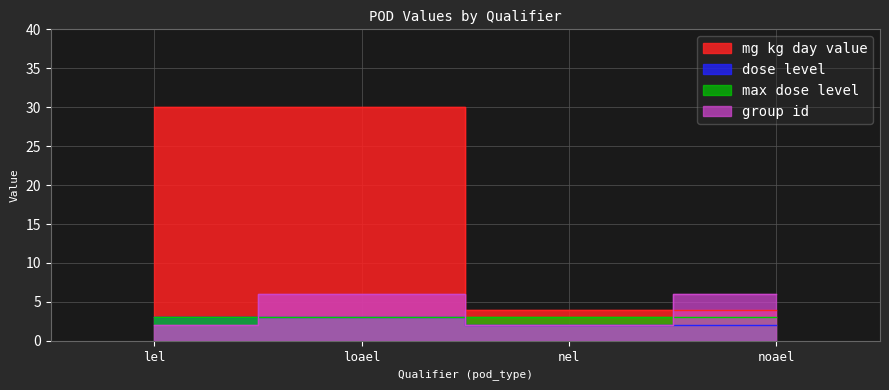

What is the average value of the mg_kg_day_value series?

17